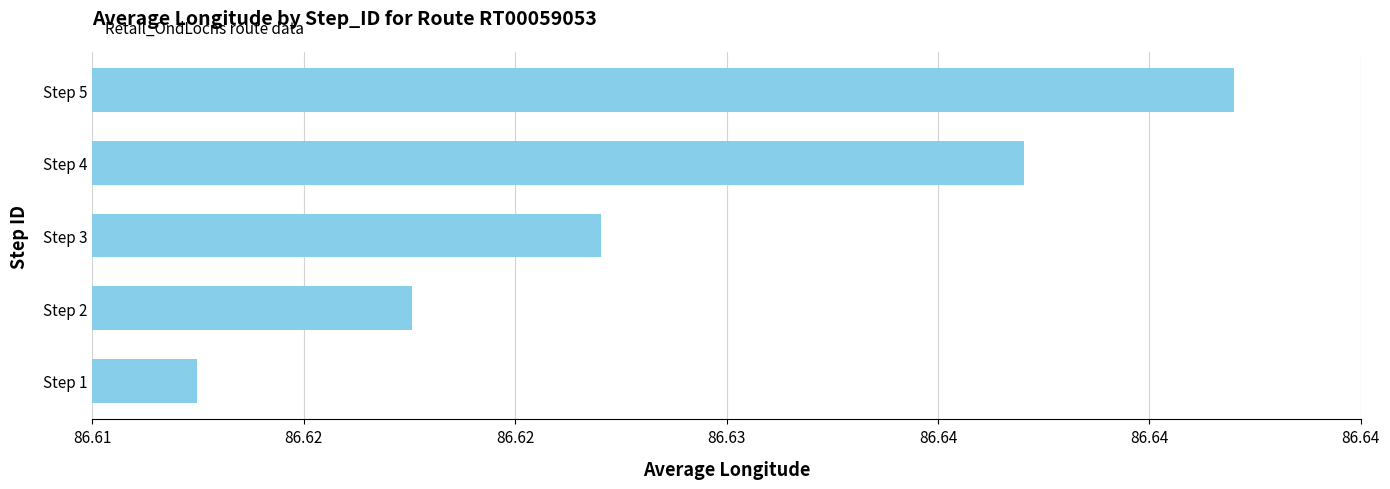

List the labels in order of value, largest first.

Step 5, Step 4, Step 3, Step 2, Step 1